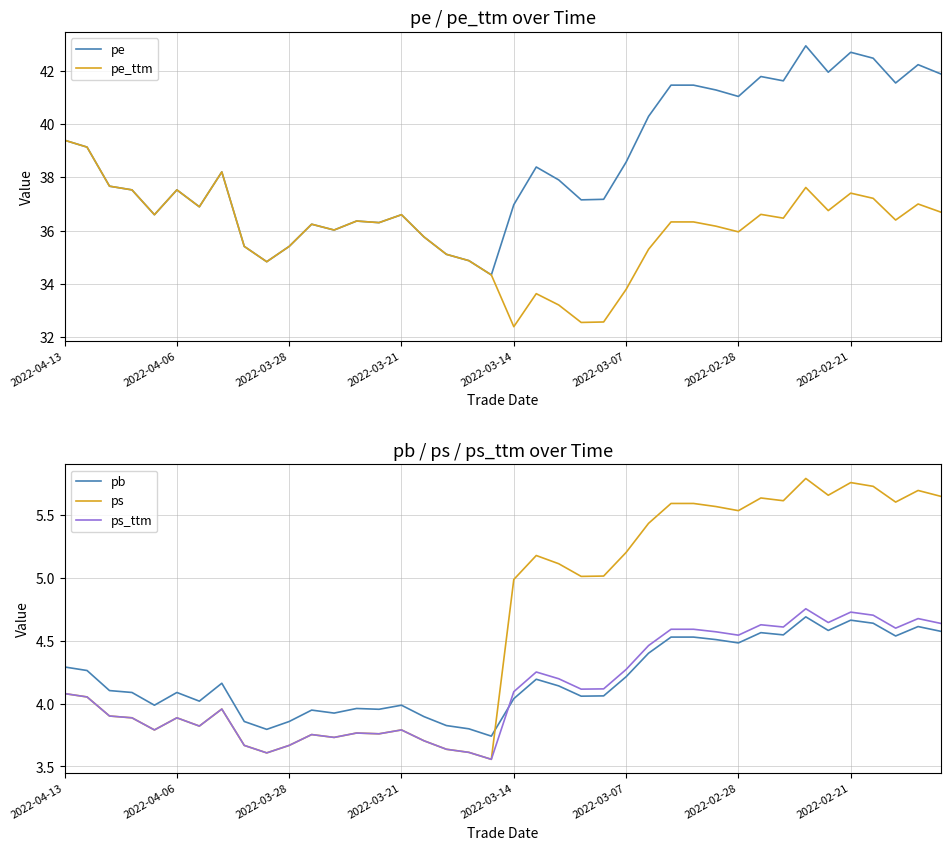

True or false: ps has a value of 3.8 at 2022-03-21.

True